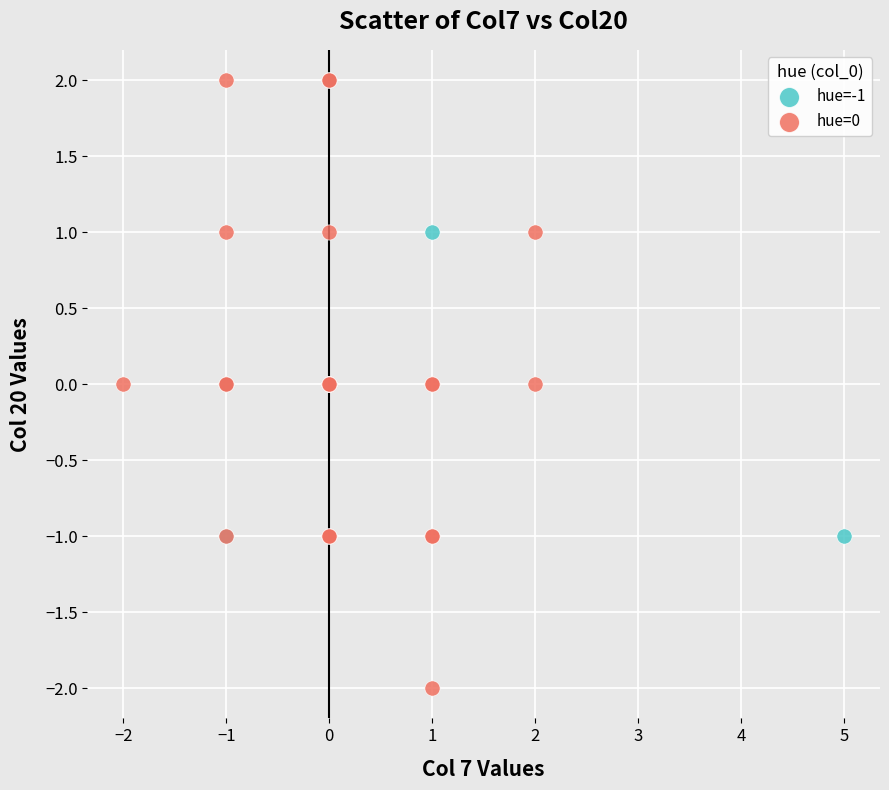

Which series contains the lowest Y value?

hue=0